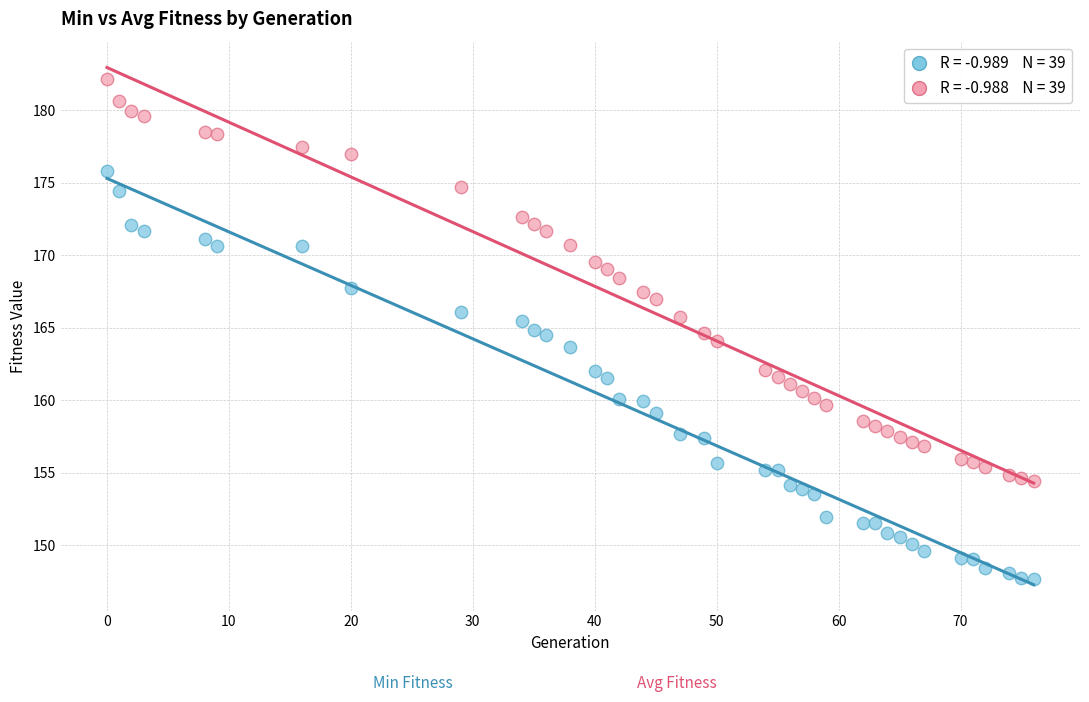

Across all data points, what is the range of X values (max minus min)?

76.0